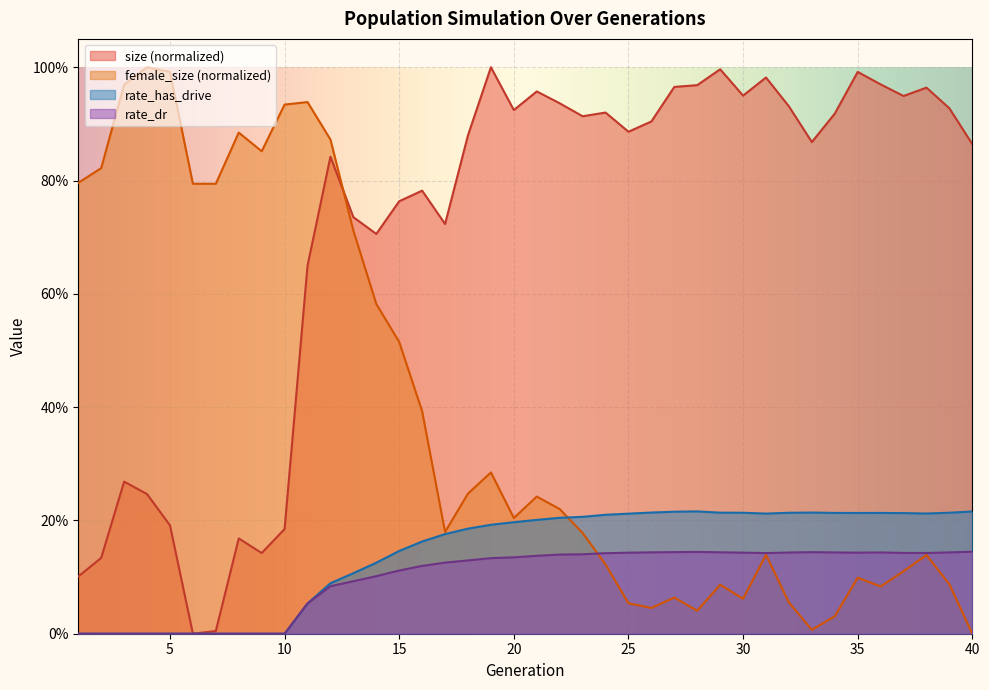

What is the spread (max minus min) of values at 36?

0.9